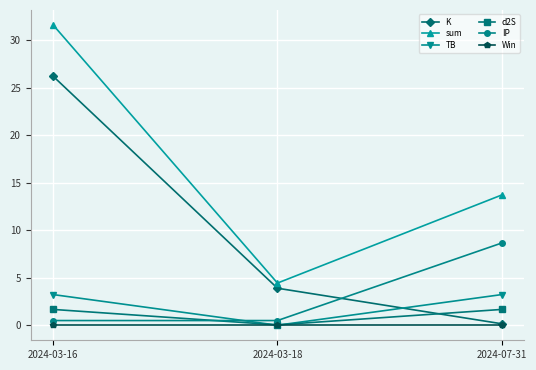

What is the label of the 3rd point from the right?

2024-03-16